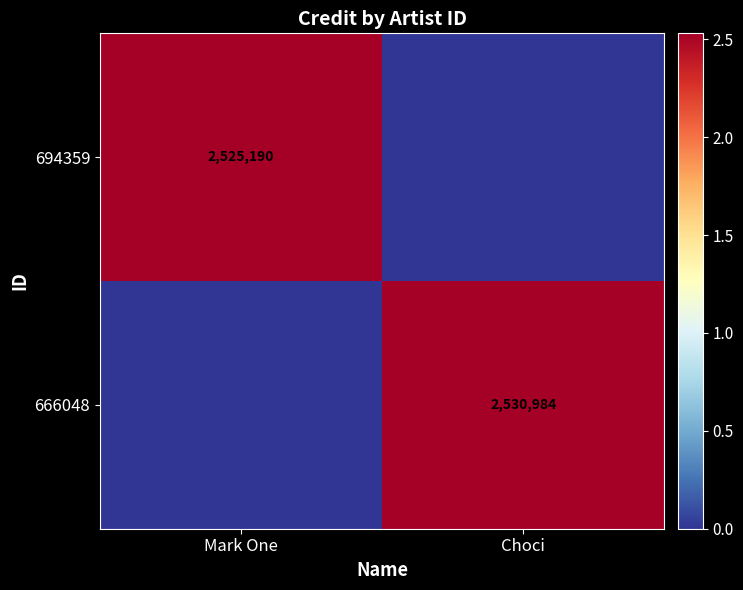

The 666048 series shows 2530984 at Choci. True or false?

True